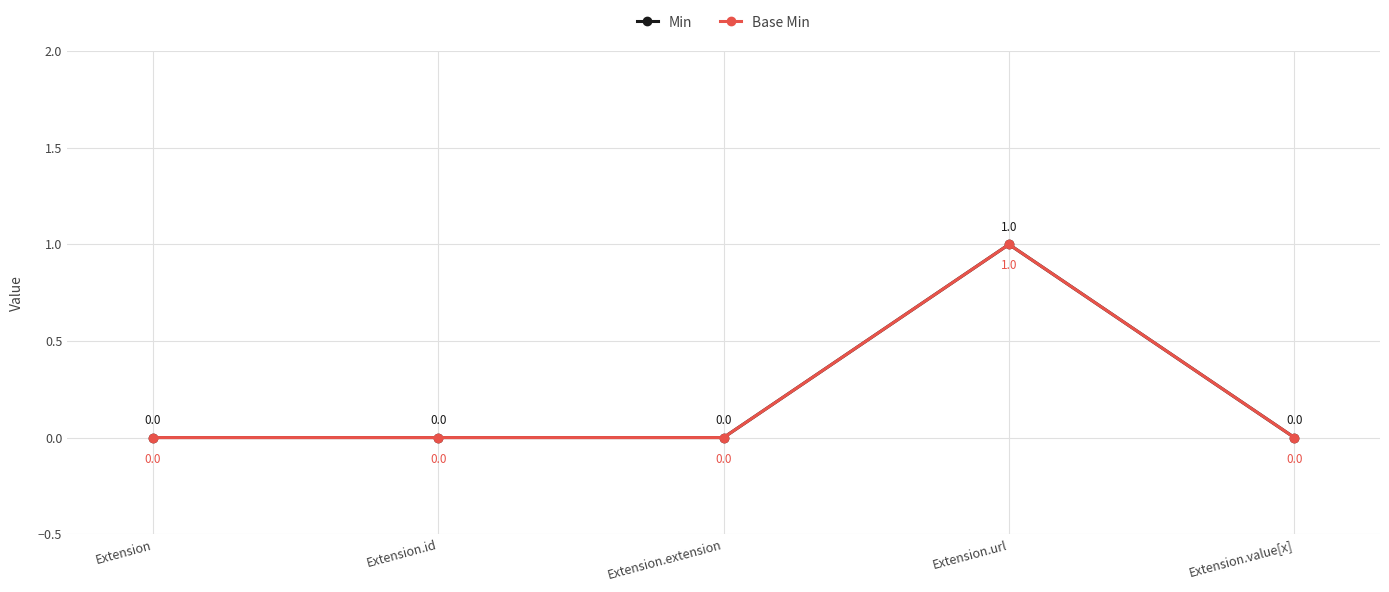

Is the value of Min at Extension.extension greater than the value of Base Min at Extension?

No